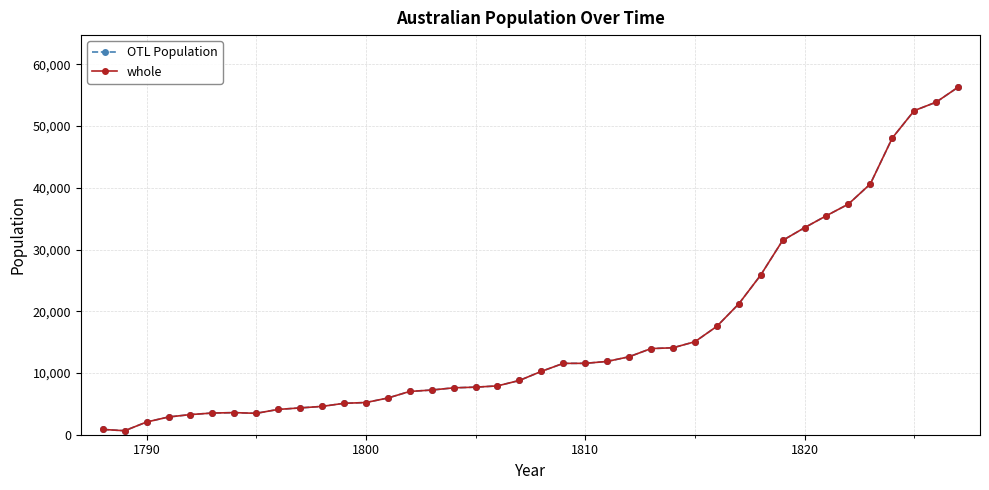

Is this an area chart (filled region under the line)?

No